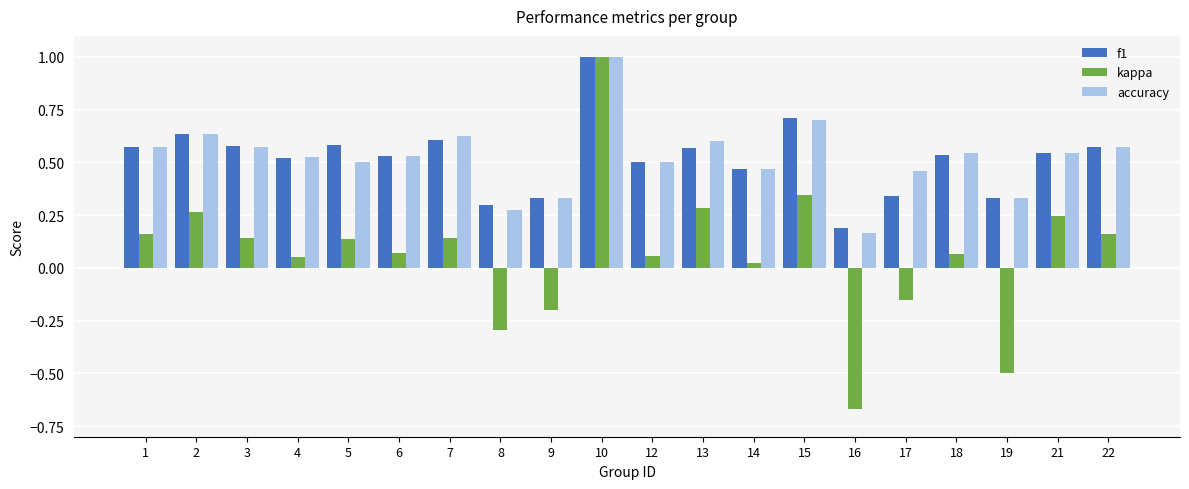

Is it true that accuracy equals 0.3 at 4?

False